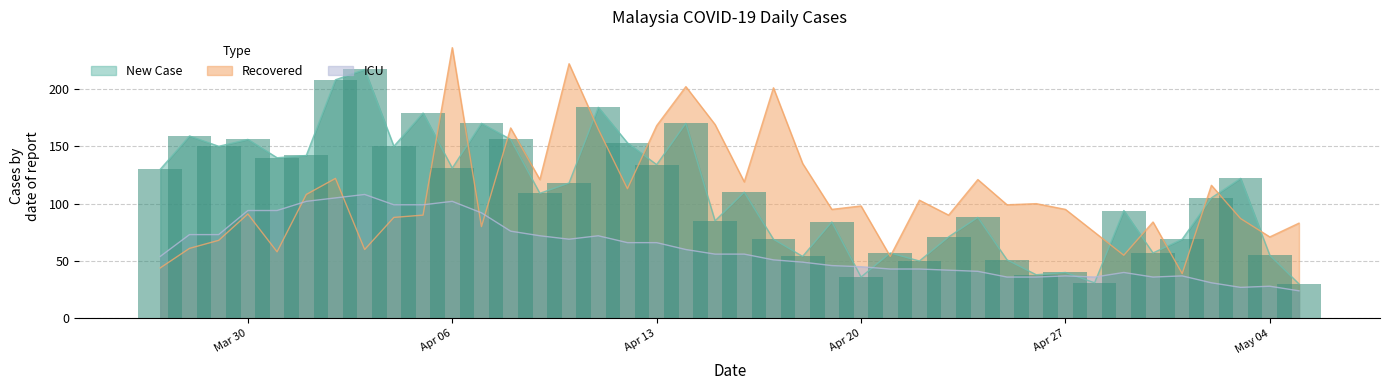

What is the difference between the maximum and second lowest values in the Recovered series?

192